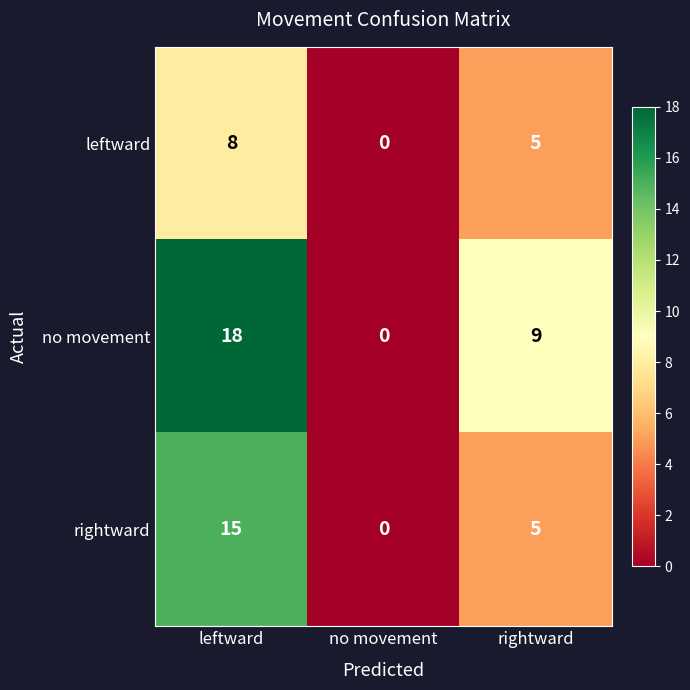

What is the average value of the no movement series?

9